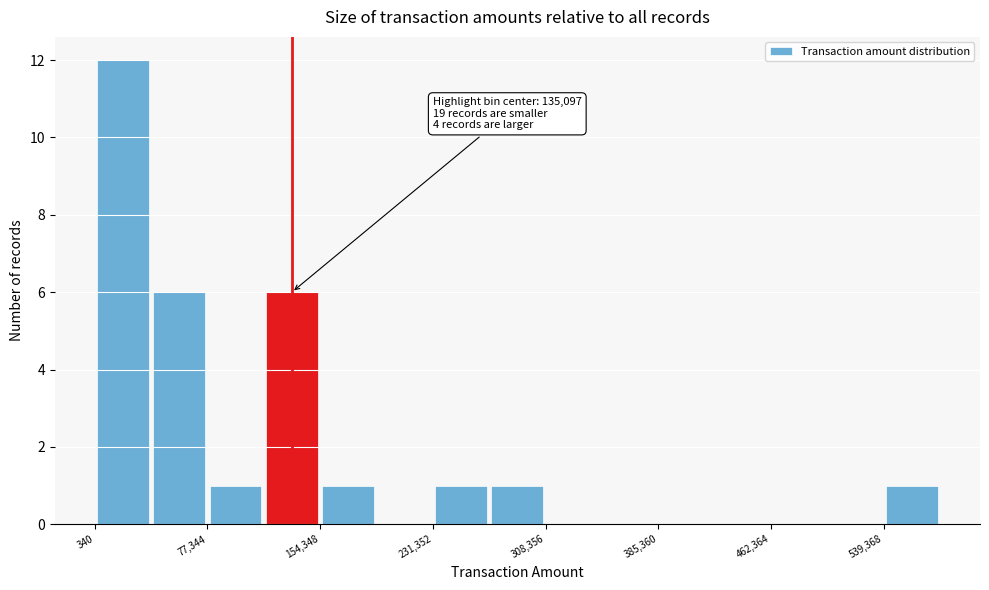

Read against the x-axis, roughly where is the centre of the tallest bar?

20000